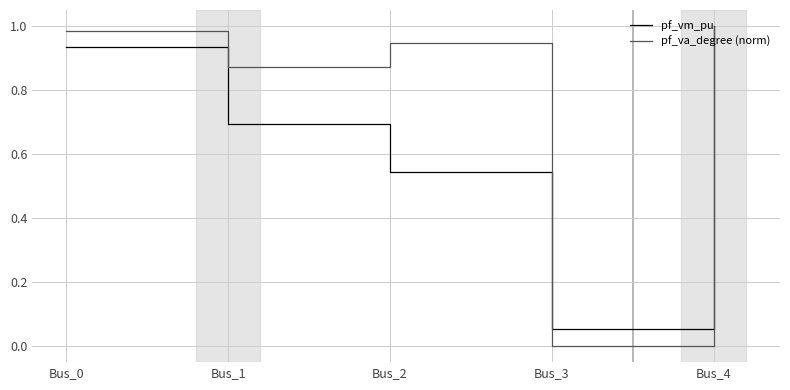

What is the difference between the highest and lowest values at Bus_2?

0.4